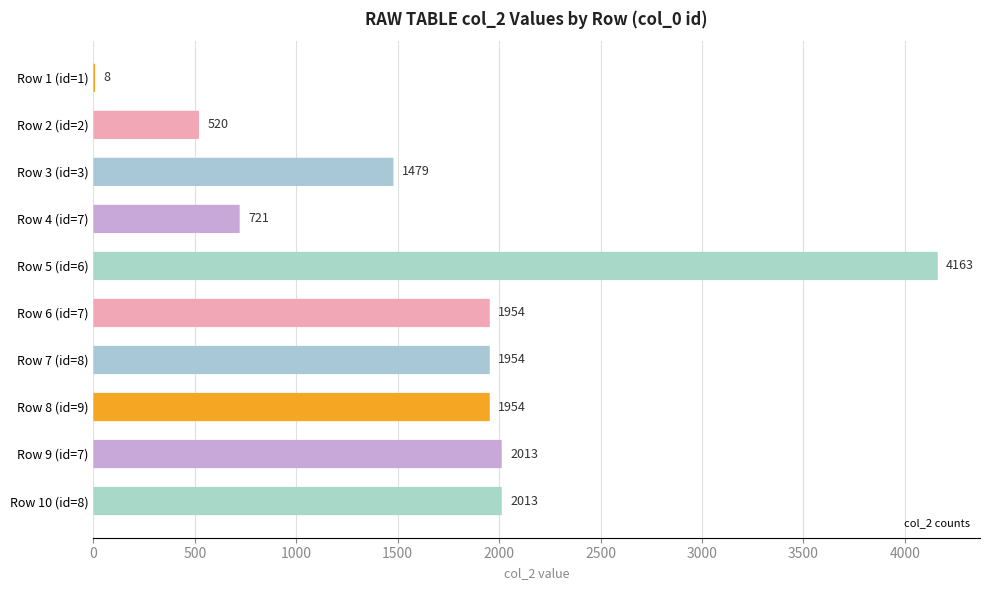

How many data points are less than 1954?

4